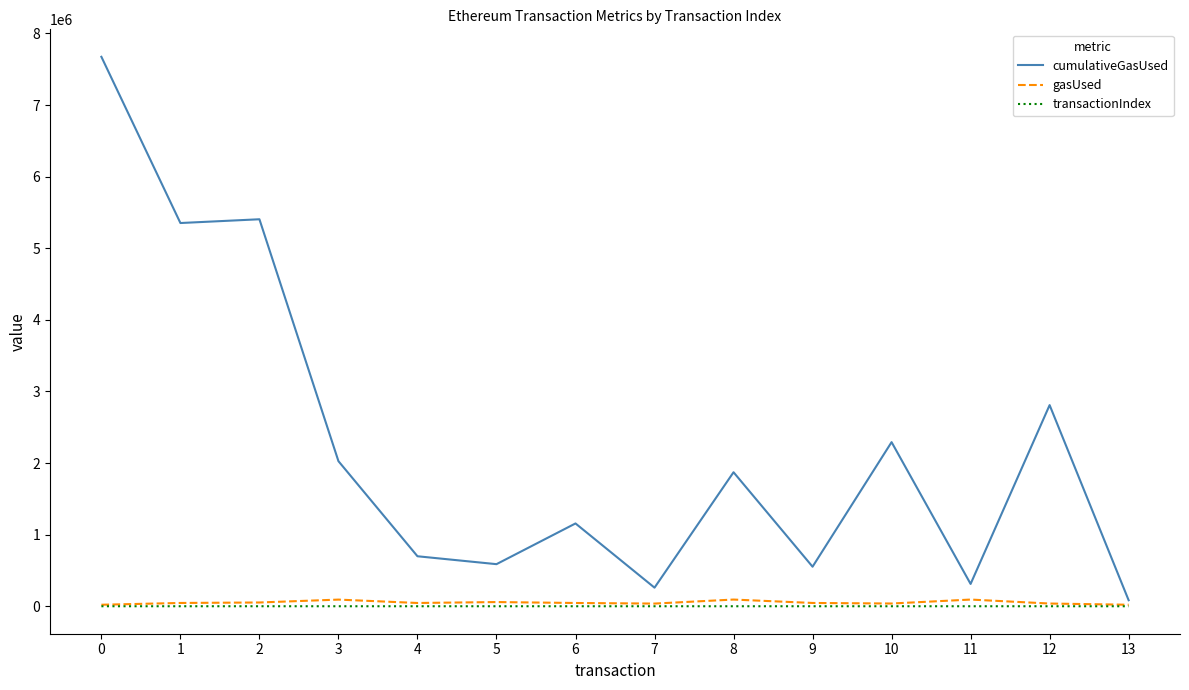

The value of cumulativeGasUsed at 2 is 5404811. True or false?

True